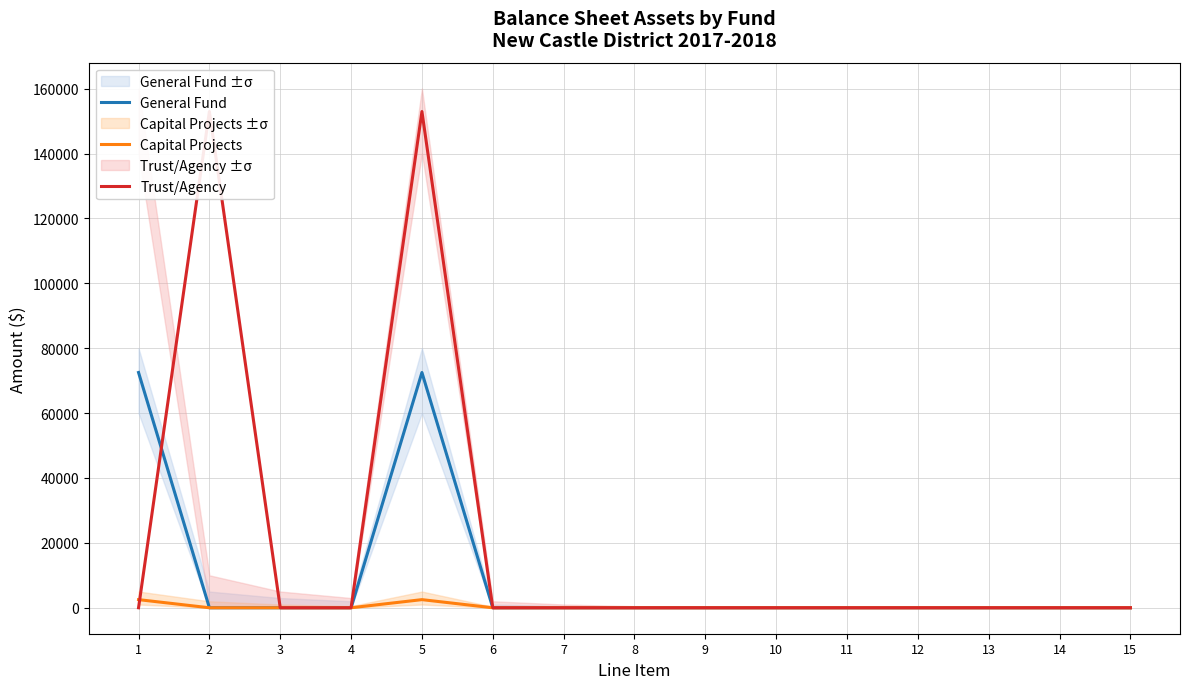

The General Fund series shows 0.0 at 13. True or false?

True